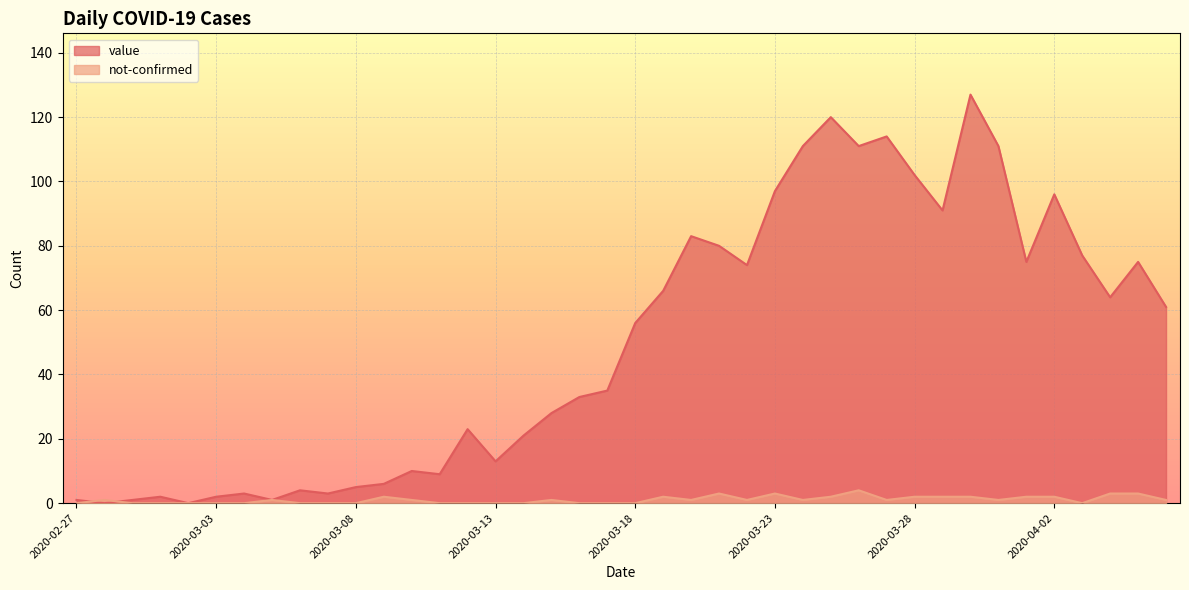

How many values in value are above zero?

38